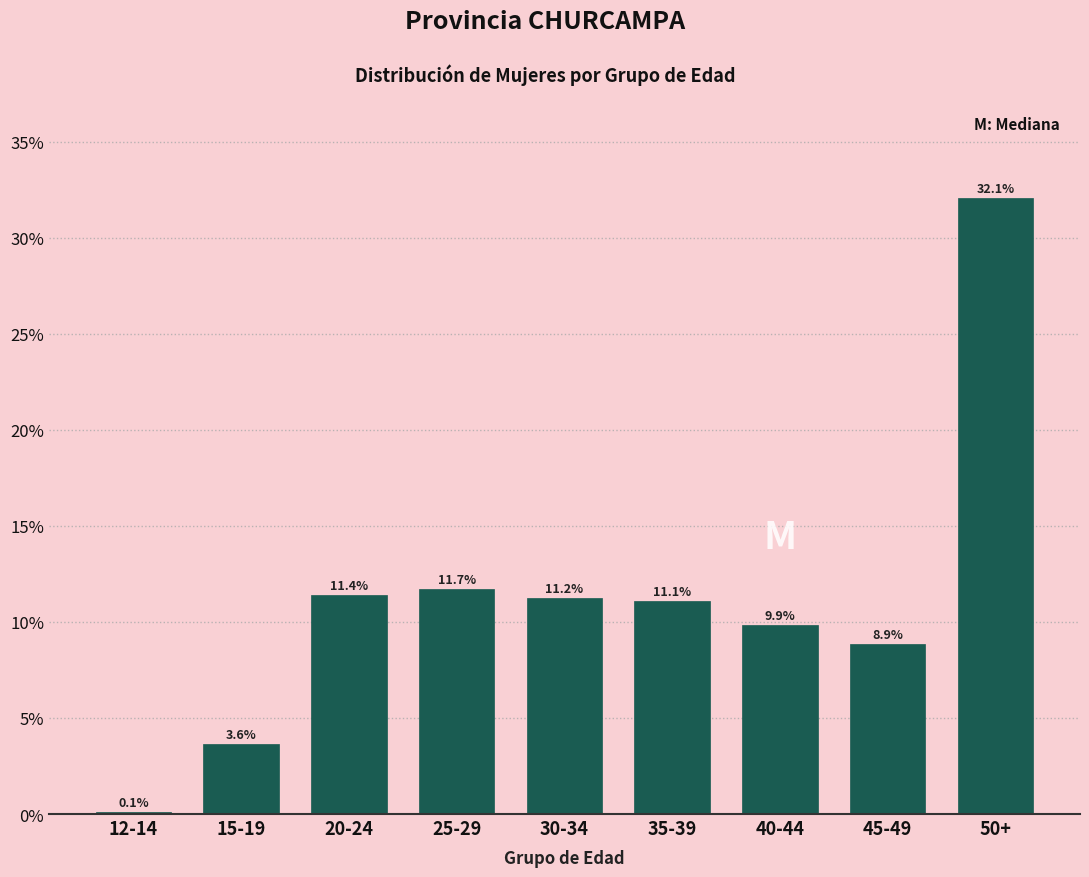

Reading left to right, what are all the values shown in this chart?

0.1	3.6	11.4	11.7	11.2	11.1	9.9	8.9	32.1